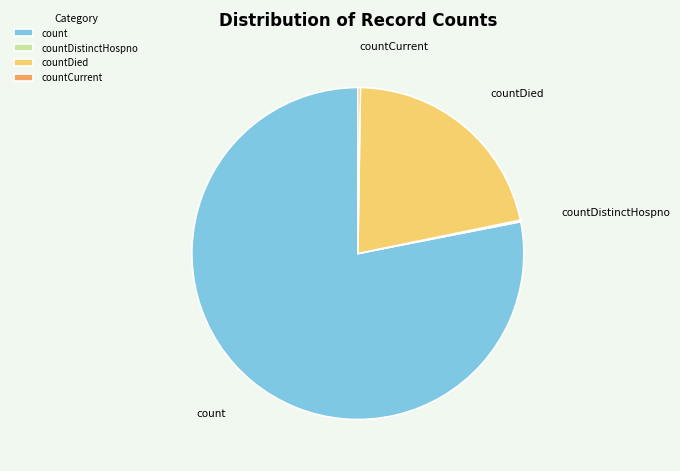

Approximately how many times larger is the value at count compared to countDied?

3.6